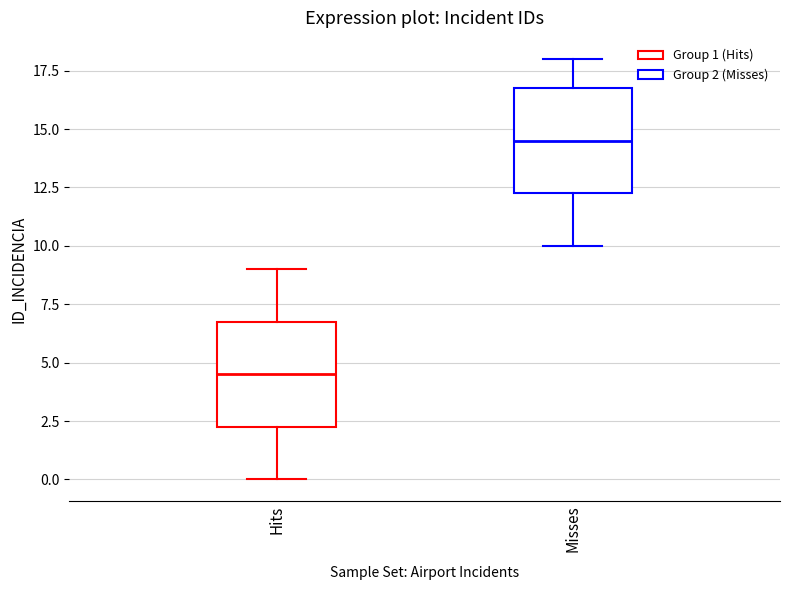

Reading left to right, read every box against the y-axis: the position of its median line, the range the box covers, and the ends of its whiskers. The values are not printed on the chart, so give them approximately, as read against the axis.

Hits: median 4.5, box 2.5 to 7.0, whiskers 0.0 to 9.0
Misses: median 14.5, box 12.5 to 17.0, whiskers 10.0 to 18.0